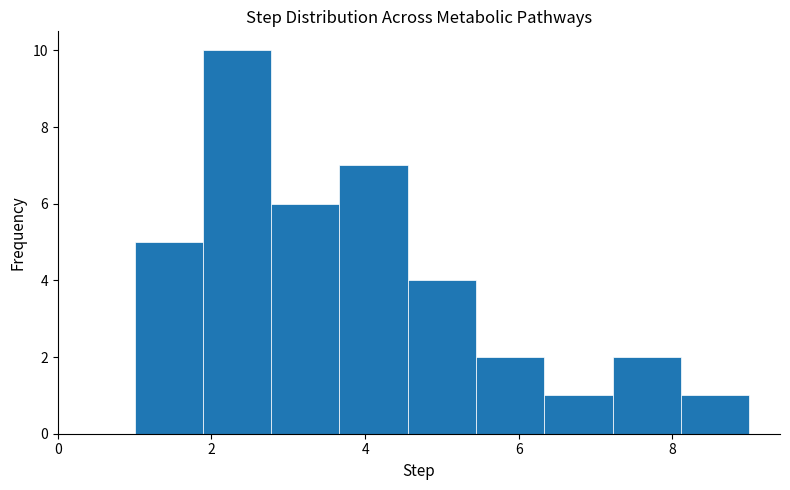

Reading left to right, list every bar in this chart as the range it spans on the x-axis followed by its height. Neither the bar edges nor the heights are printed on the chart, so give them approximately, as read against the axes.

1.0 to 1.8: 5
1.8 to 2.8: 10
2.8 to 3.6: 6
3.6 to 4.6: 7
4.6 to 5.4: 4
5.4 to 6.4: 2
6.4 to 7.2: 1
7.2 to 8.2: 2
8.2 to 9.0: 1